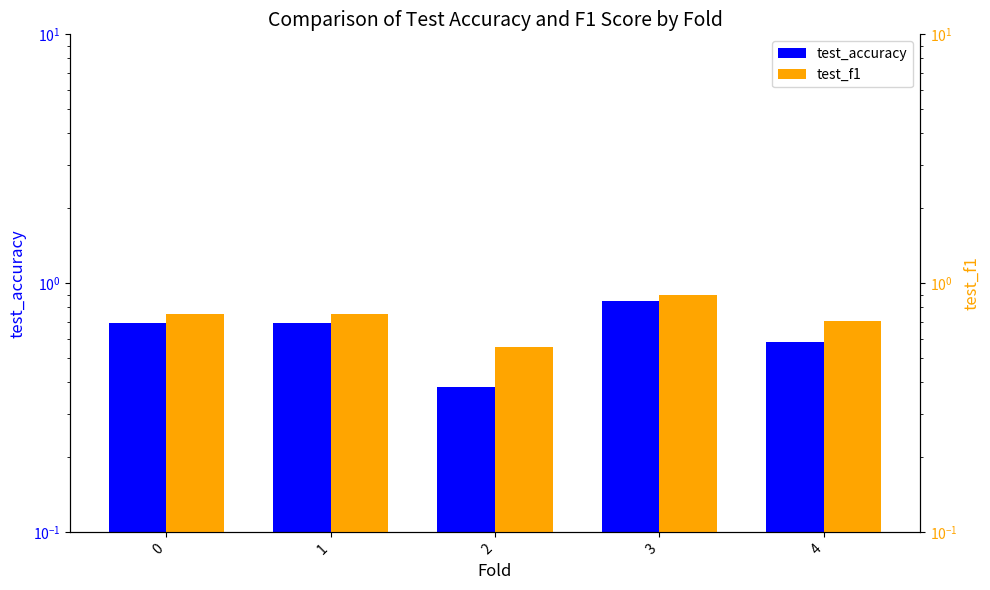

At which label does test_f1 reach its minimum?

2